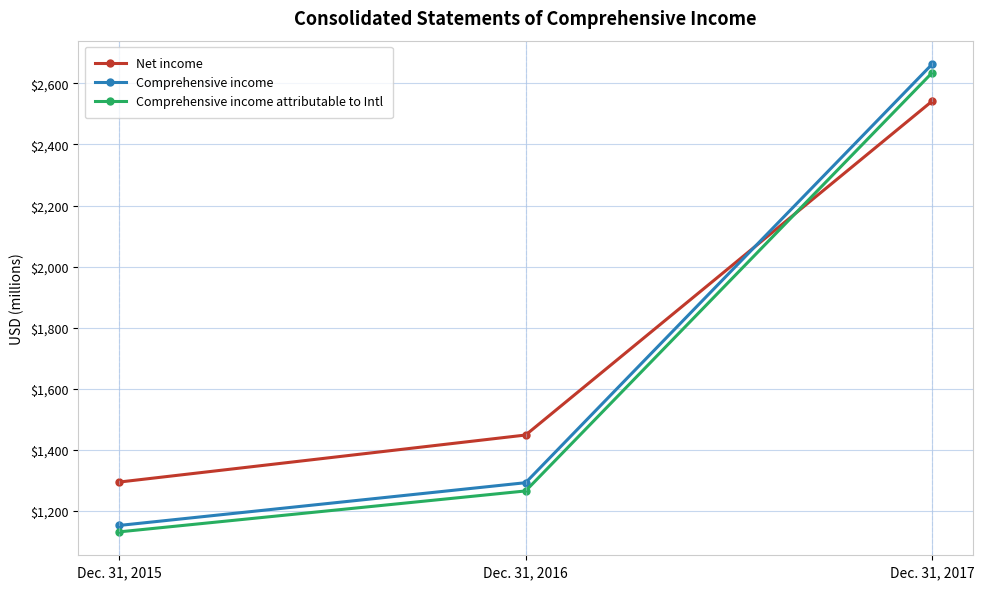

At how many categories does at least one series exceed 2627?

1